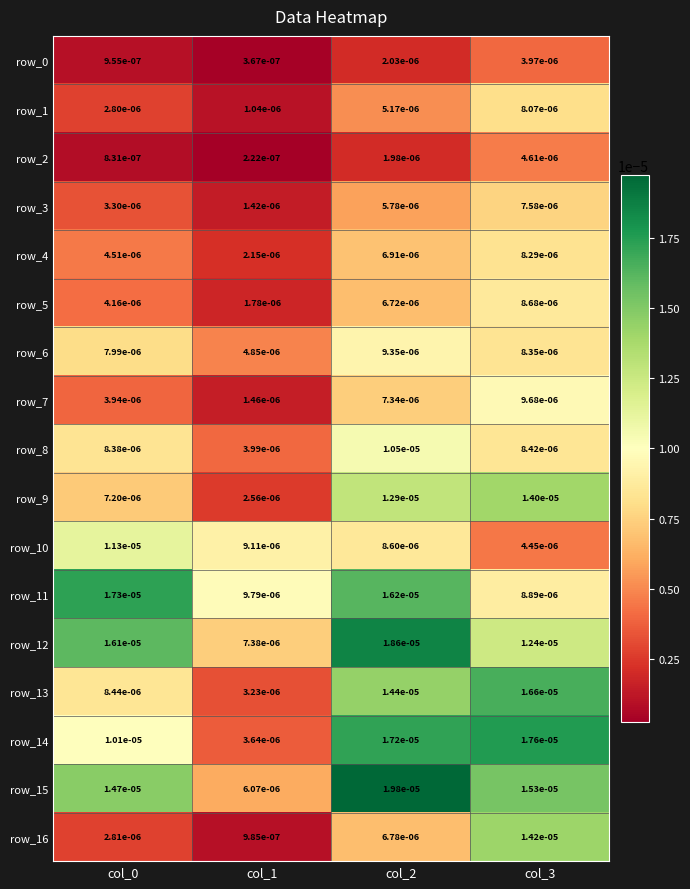

Which category has the lowest value in the row_1 series?

col_1